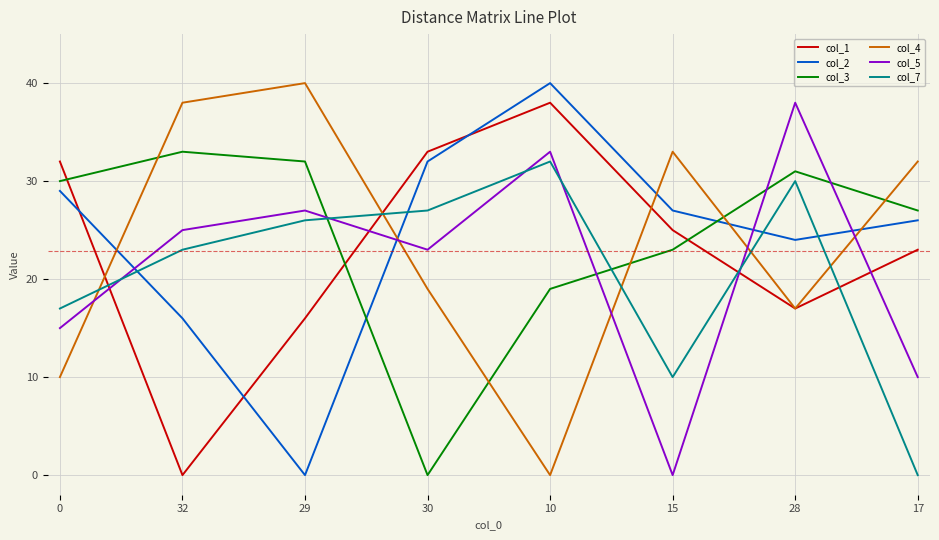

Is the value of col_2 at 30 greater than the value of col_5 at 32?

Yes